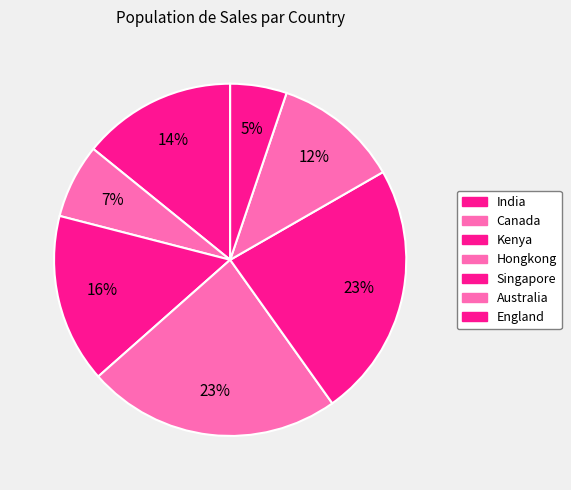

Between Singapore and Kenya, which is larger?

Singapore